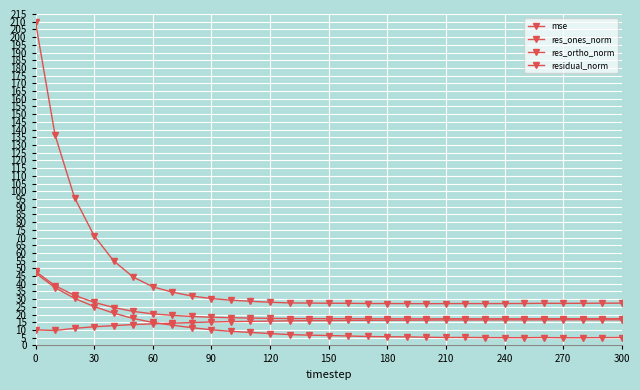

How many categories are shown in the chart?

31